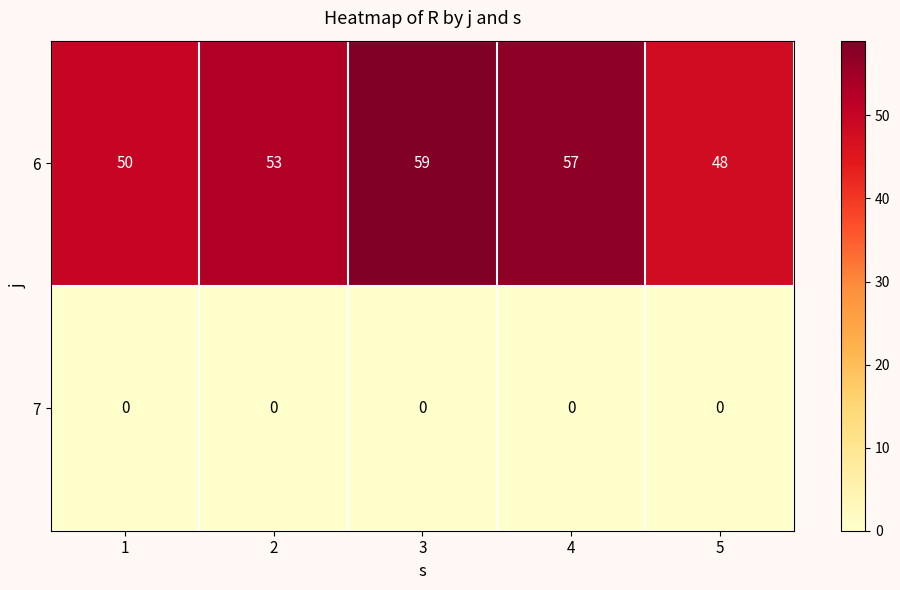

List the labels in order of 6 value, smallest first.

5, 1, 2, 4, 3